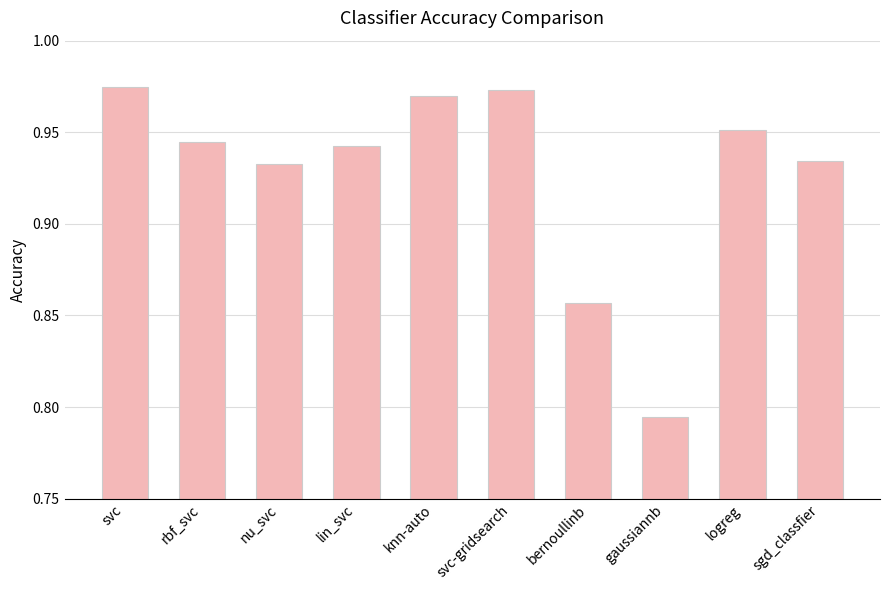

The chart shows a value of 0.3 at rbf_svc. True or false?

False